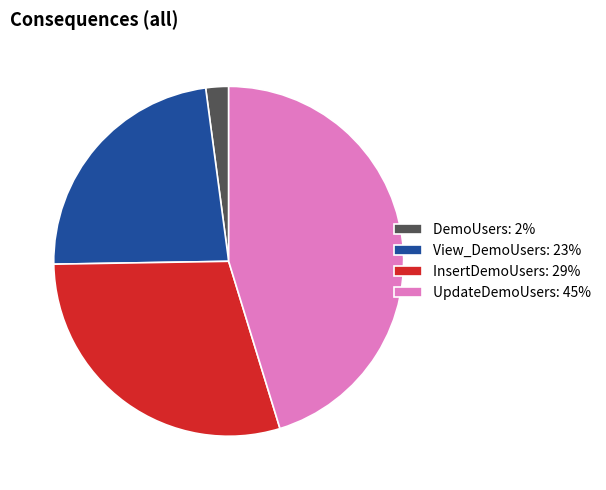

What is the ratio of the value at View_DemoUsers to the value at InsertDemoUsers?

0.8